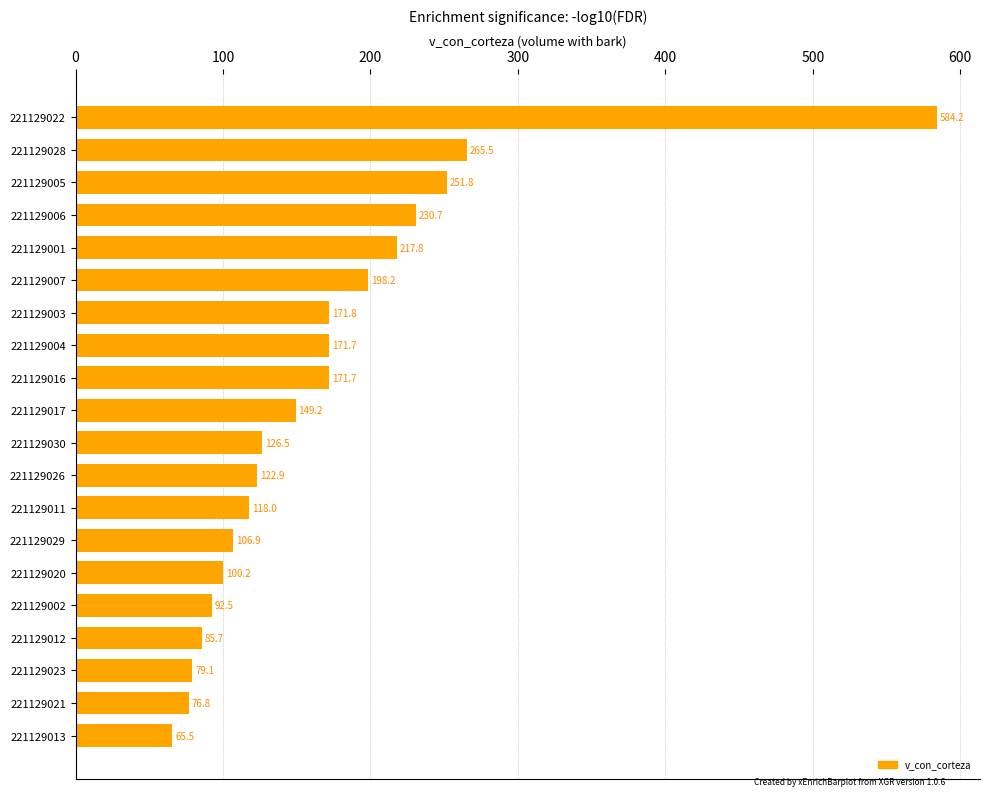

What is the value of the 6th bar from the top?

198.2